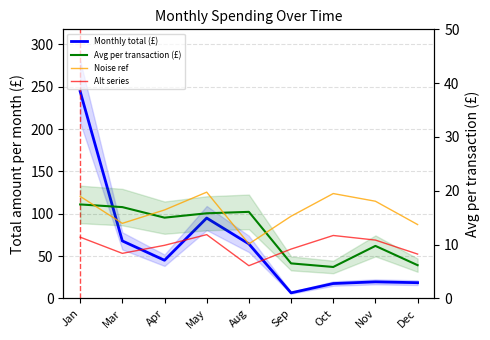

At which category does Avg per transaction (£) reach its first local valley?

Apr